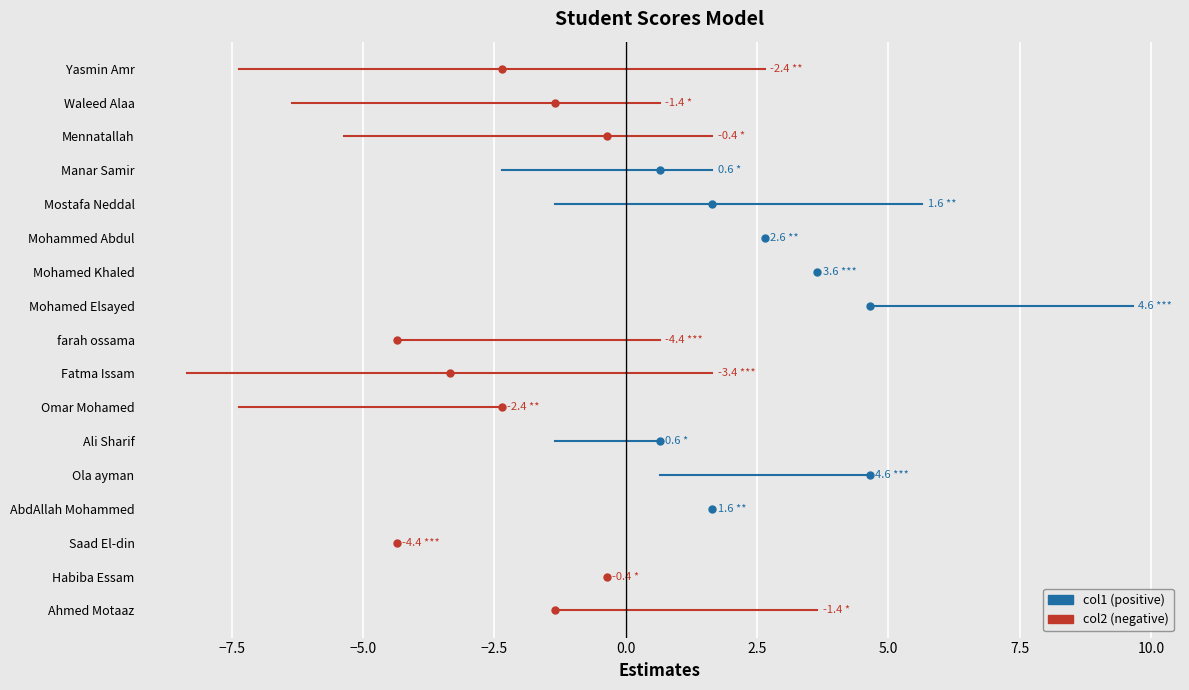

How many intersections are there between col2 and col1?

2